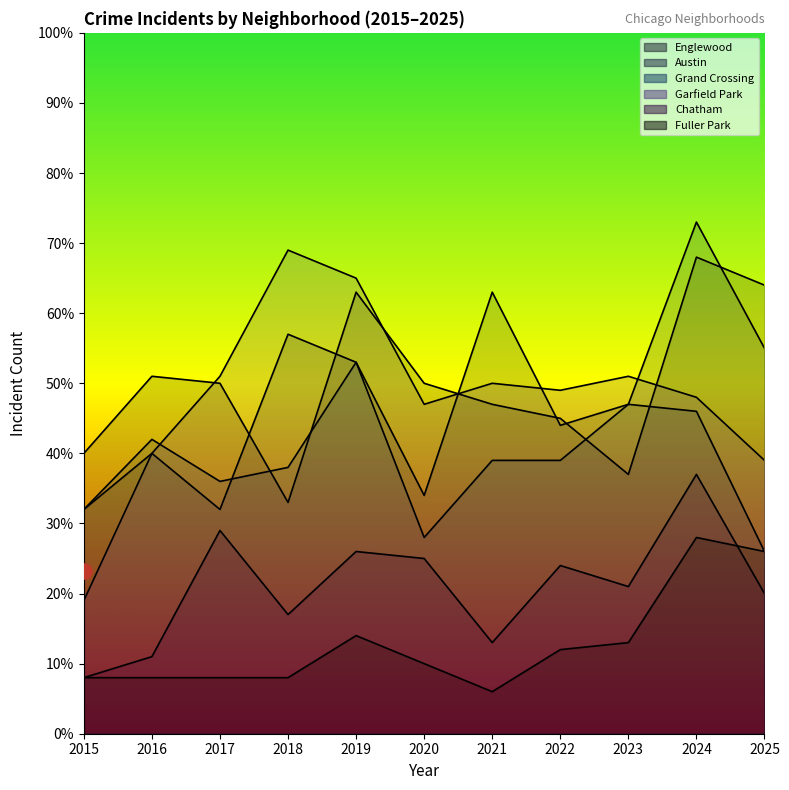

At which category is the sum across all series the highest?

2024